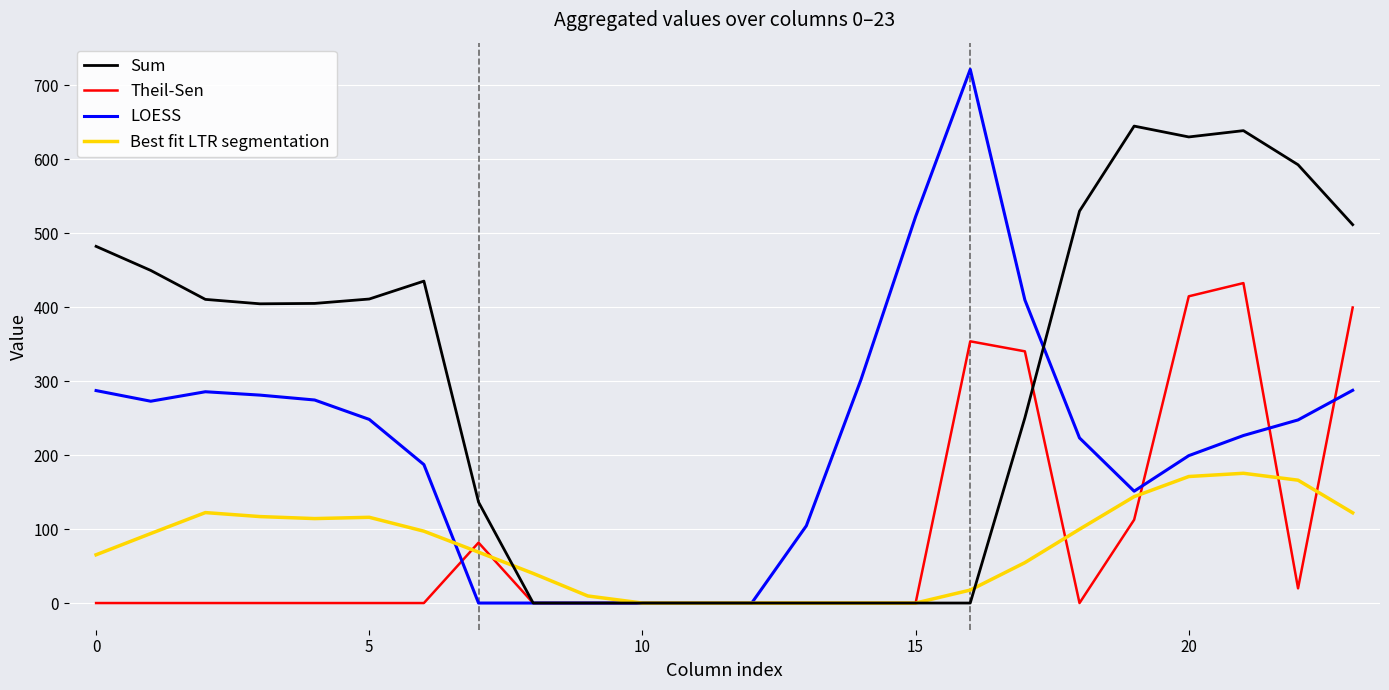

True or false: Best fit LTR segmentation has more than 1 interior local peaks.

True